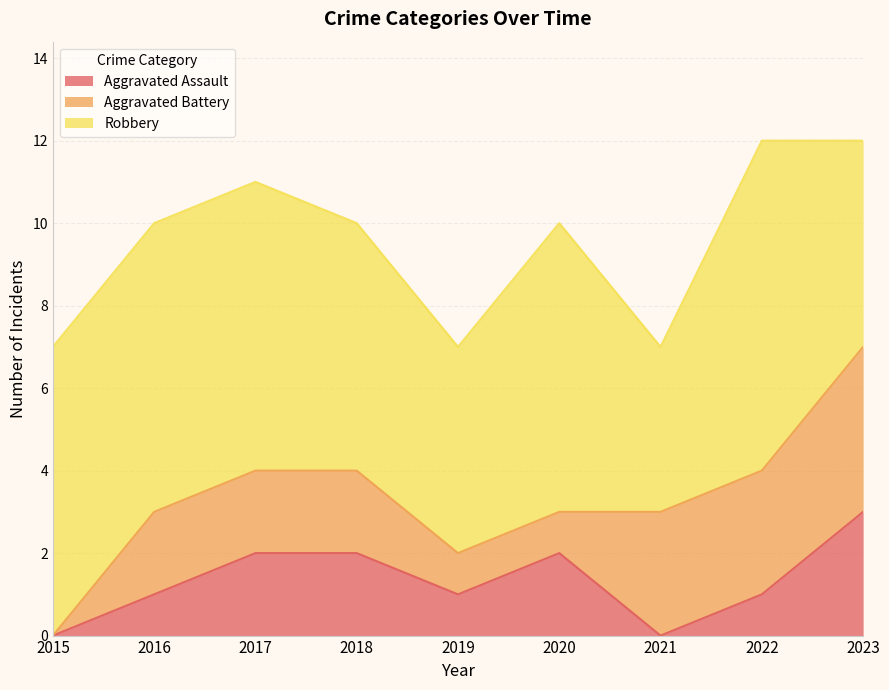

What is the difference between the Aggravated Battery values at 2017 and 2022?

1